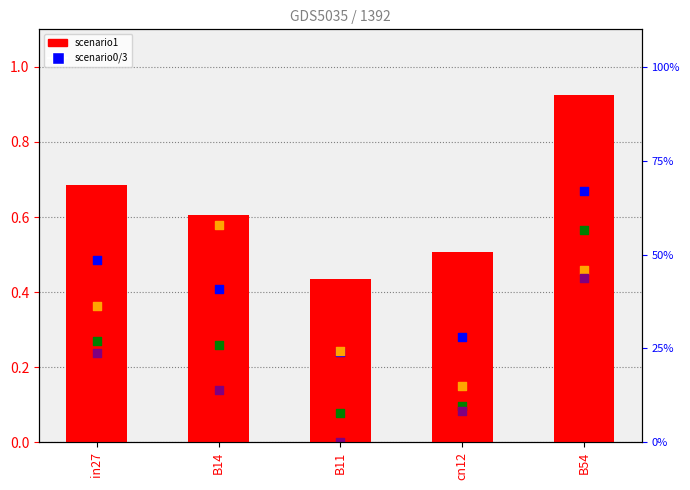

At how many categories does at least one series exceed 0?

5